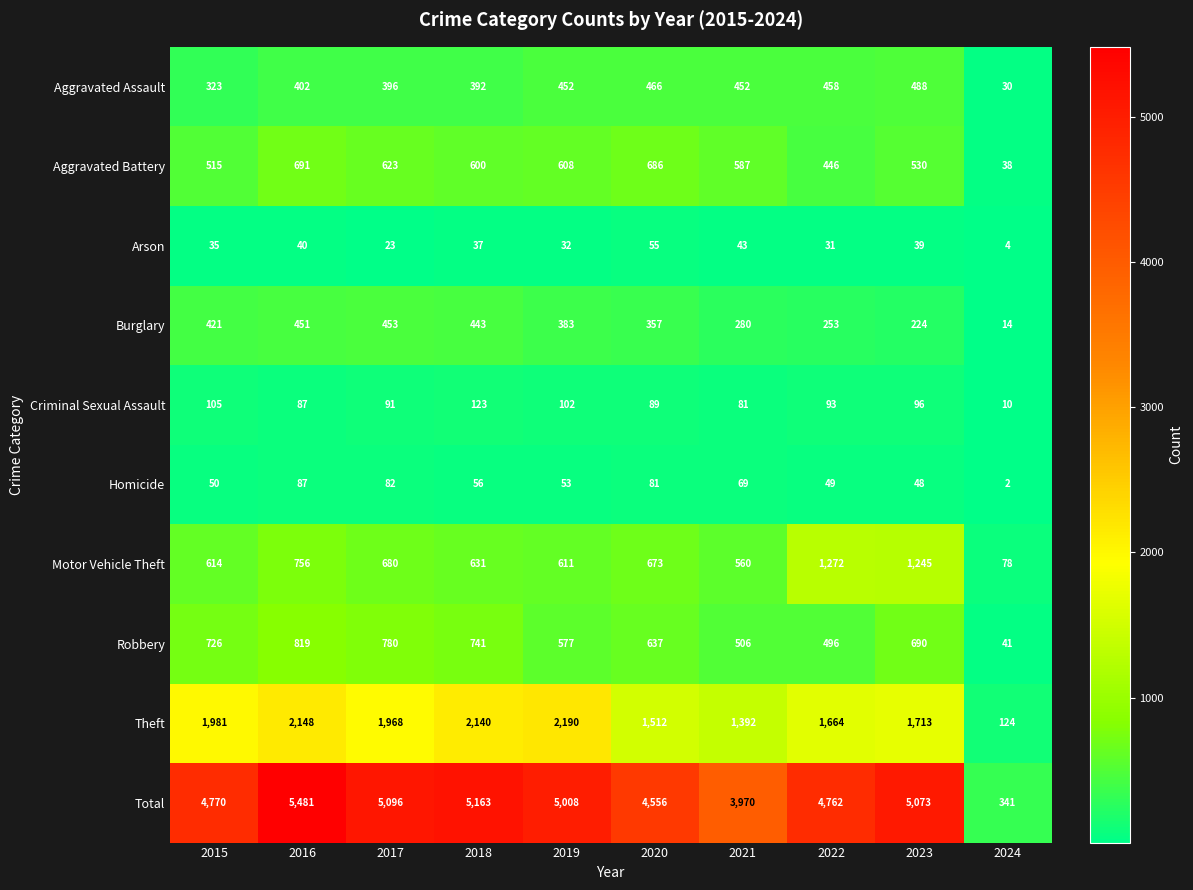

Where is Arson nearest to the value 29?

2022